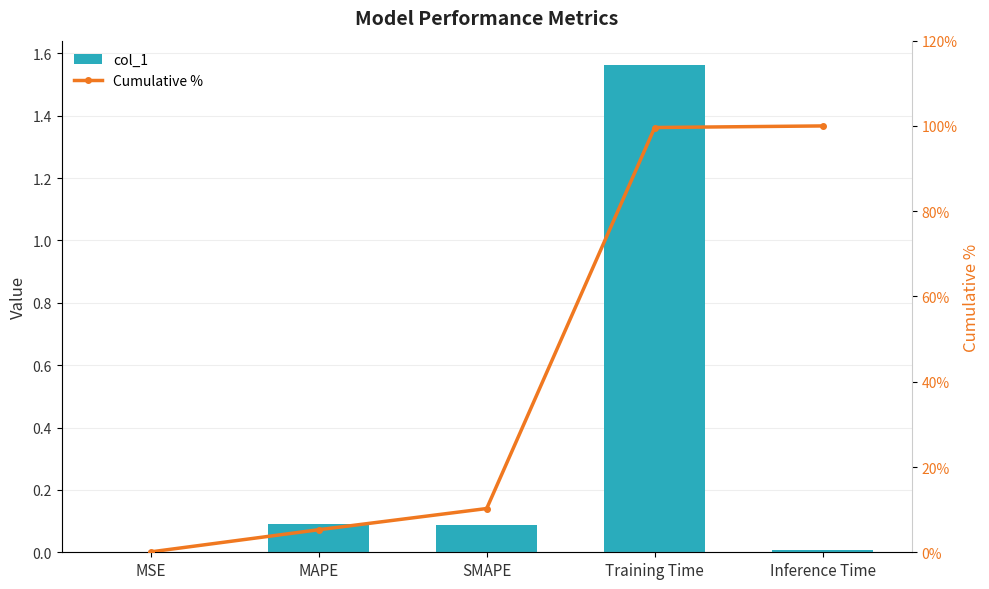

What is the sum of the col_1 values at MAPE and MSE?

0.1